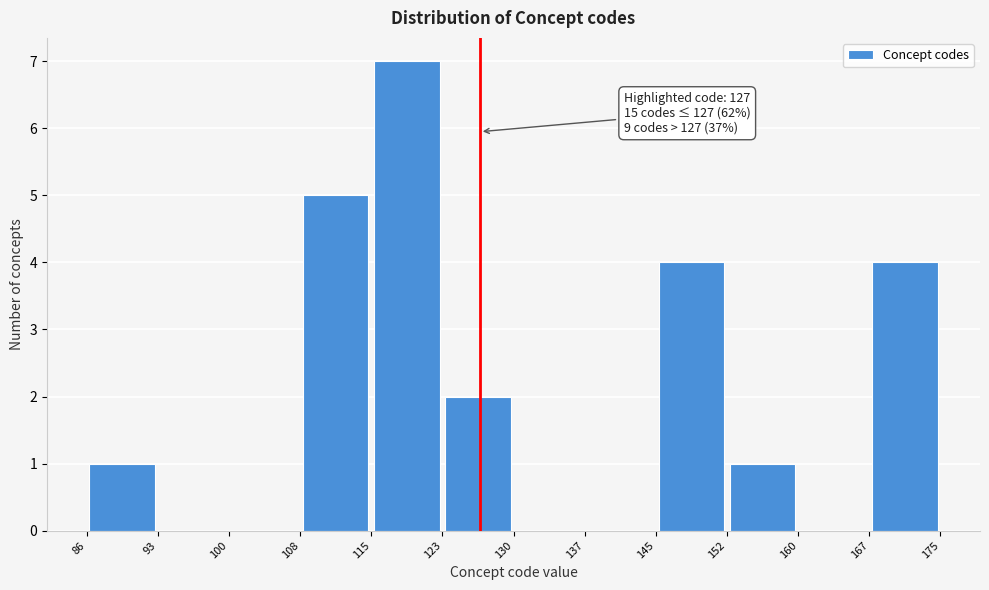

Over which range of the x-axis is the bar tallest?

115 to 123